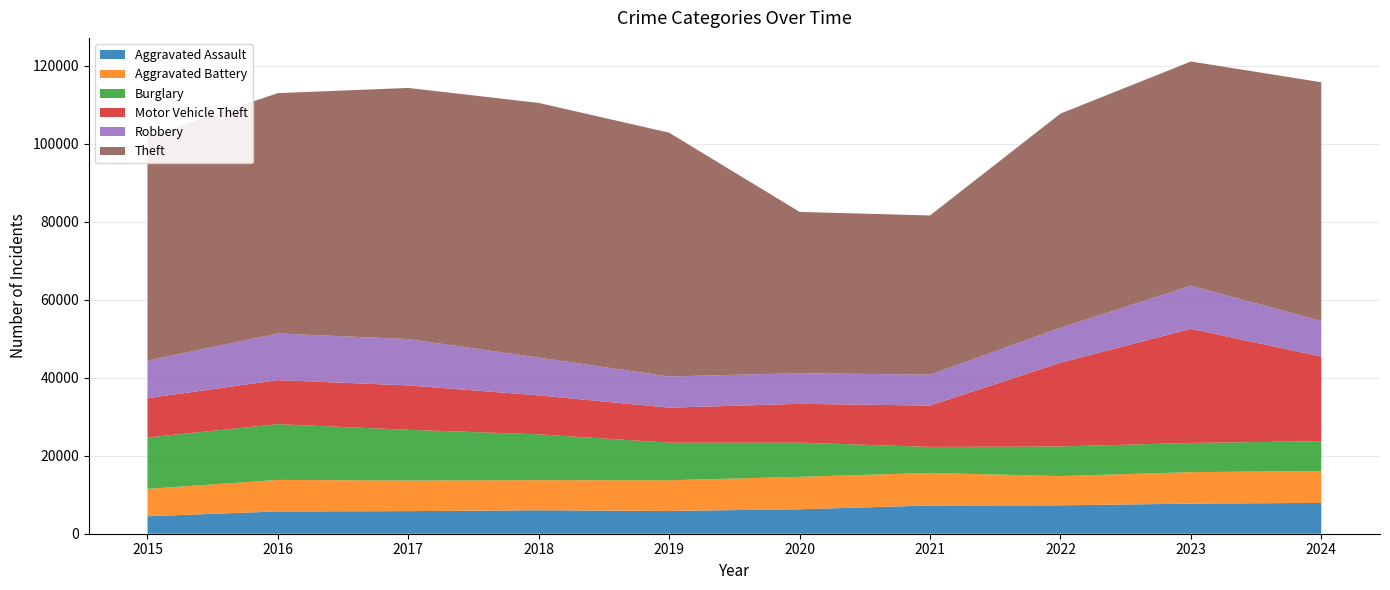

Reading left to right, transcribe all the data shown in this chart.

Aggravated Assault: 4480	5713	5793	6002	5841	6265	7242	7281	7712	7901
Aggravated Battery: 7018	8085	7845	7734	7858	8320	8346	7494	8079	8178
Burglary: 13184	14289	13001	11747	9638	8758	6662	7594	7483	7650
Motor Vehicle Theft: 10068	11285	11380	9985	8978	9959	10605	21470	29254	21688
Robbery: 9638	11960	11881	9681	7995	7855	7920	8965	11053	9124
Theft: 57352	61623	64386	65289	62498	41347	40819	54896	57480	61204